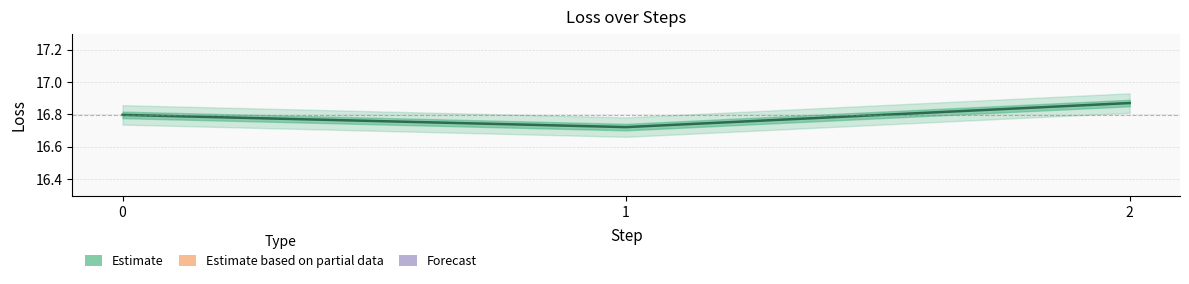

List the labels in order of value, smallest first.

1, 0, 2